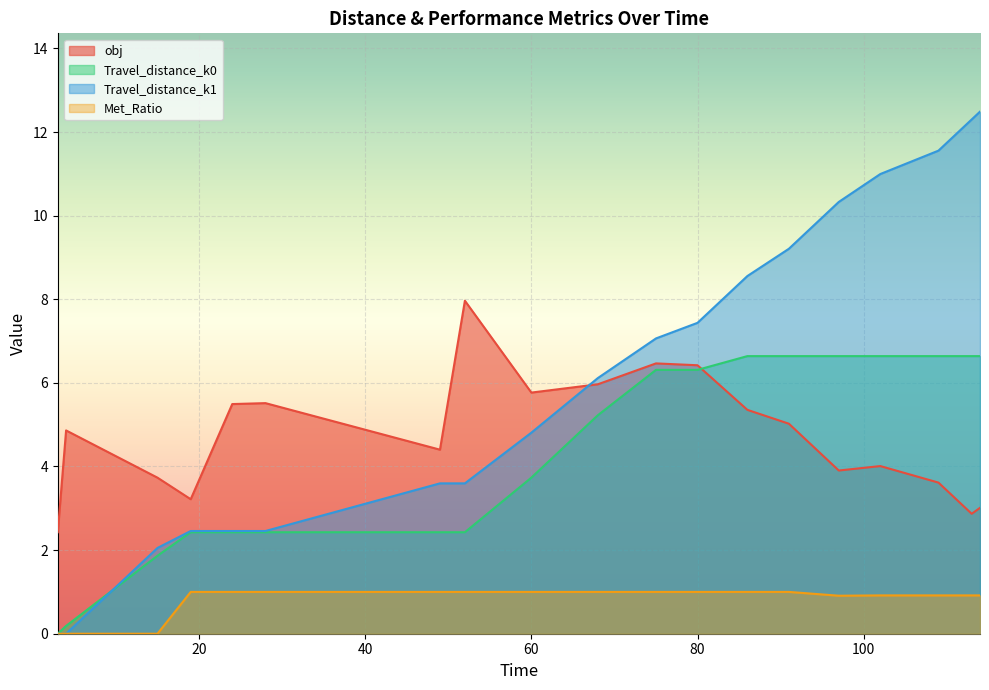

What is the average value of the Travel_distance_k0 series?

4.3